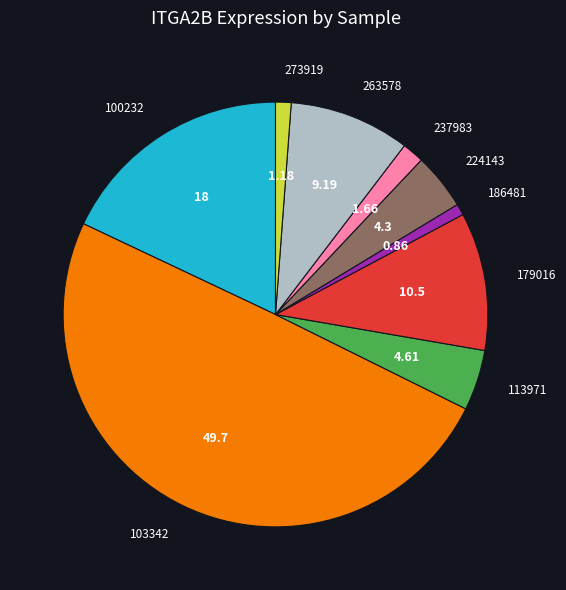

How many segments does this pie chart have?

9